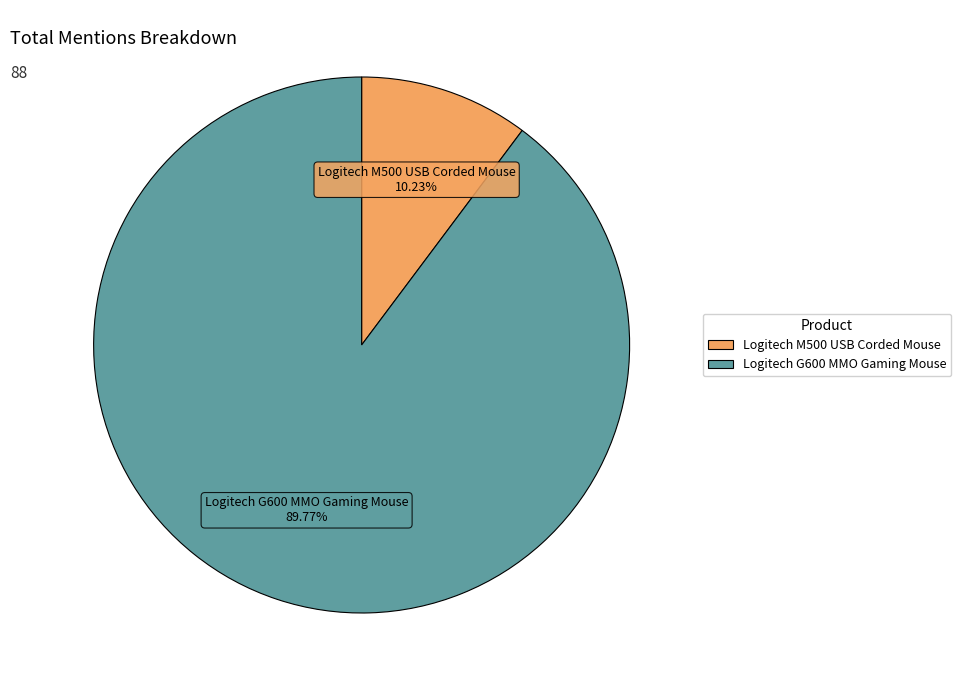

Between Logitech M500 USB Corded Mouse and Logitech G600 MMO Gaming Mouse, which is larger?

Logitech G600 MMO Gaming Mouse